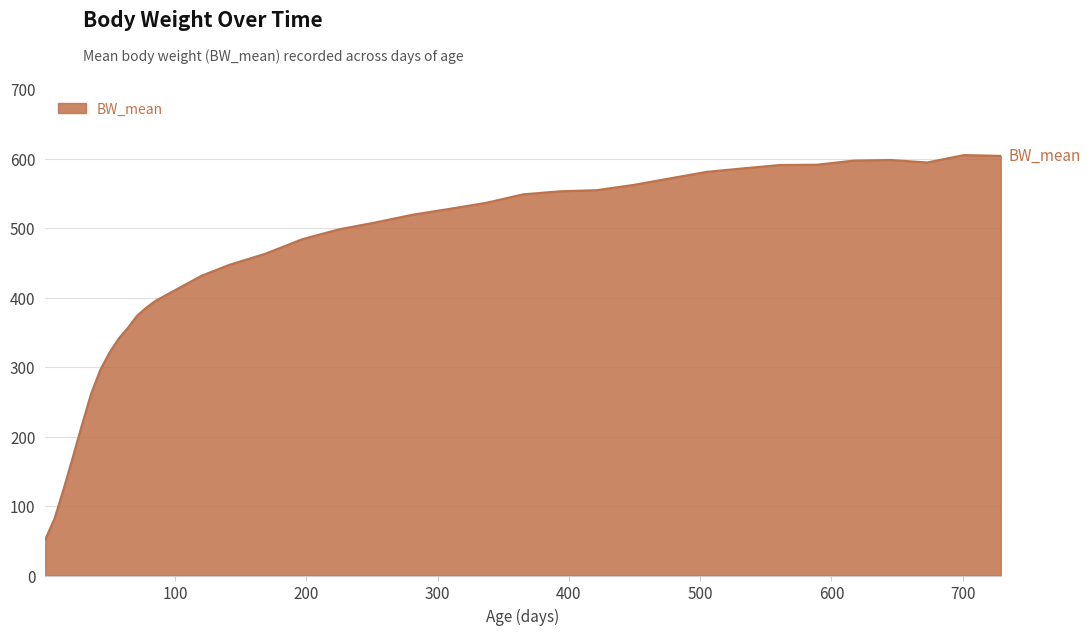

What is the minimum value shown in the chart?

51.9